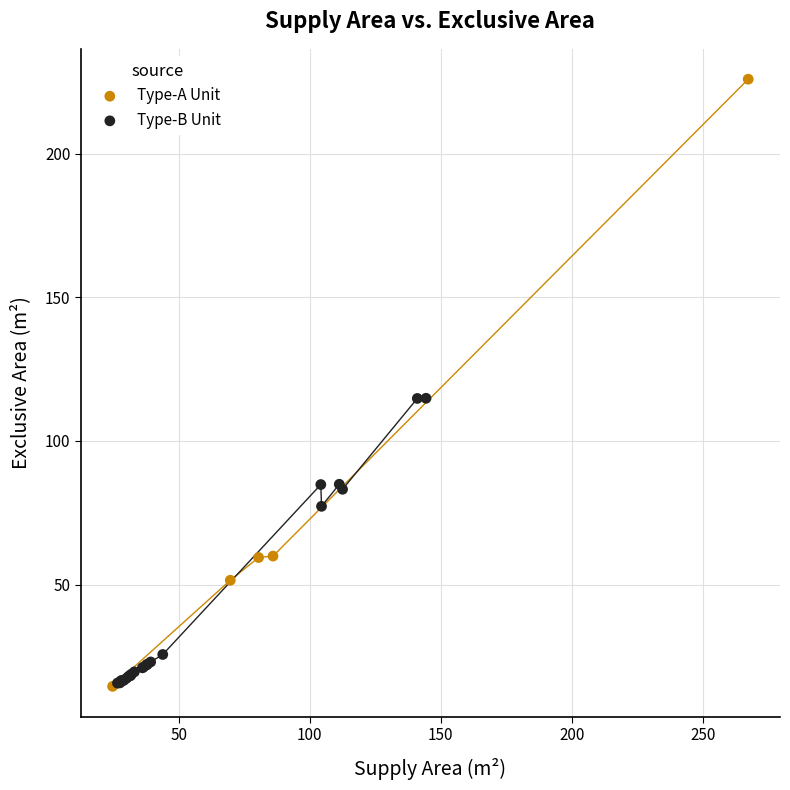

Which series contains the highest Y value?

Type-A Unit